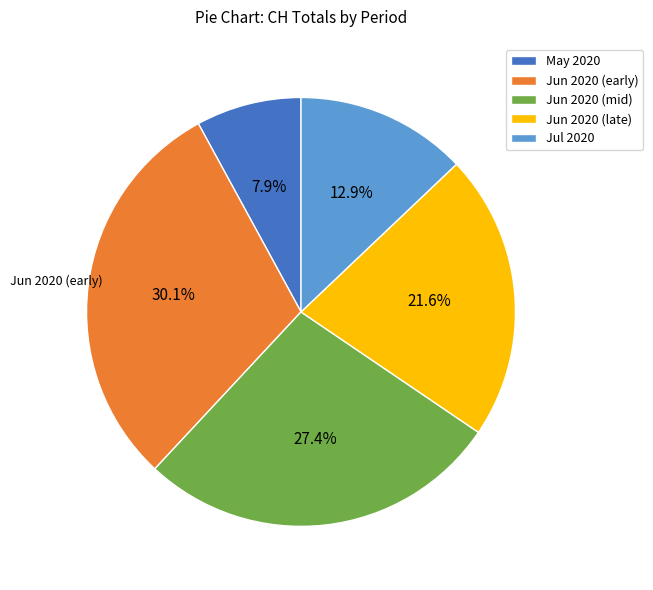

What is the ratio of the value at Jun 2020 (late) to the value at Jun 2020 (mid)?

0.8